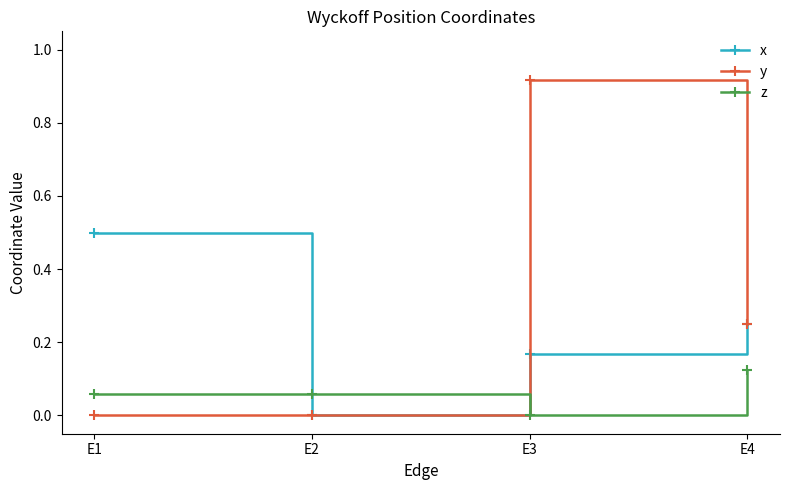

Where is the first local maximum for y?

E3